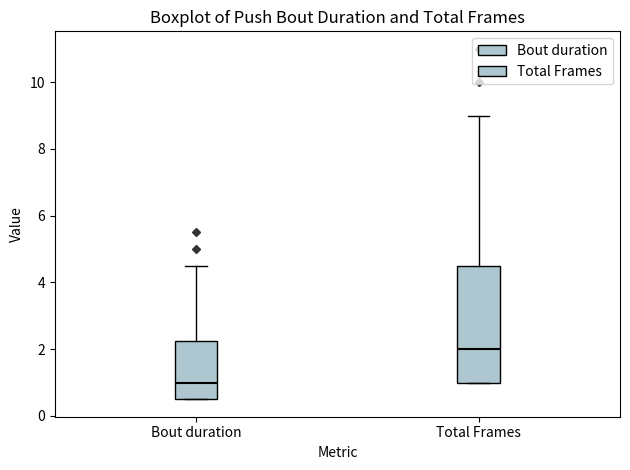

Reading left to right, read every box against the y-axis: the position of its median line, the range the box covers, and the ends of its whiskers. The values are not printed on the chart, so give them approximately, as read against the axis.

Bout duration: median 1.0, box 0.6 to 2.2, whiskers 0.6 to 4.6
Total Frames: median 2.0, box 1.0 to 4.6, whiskers 1.0 to 9.0